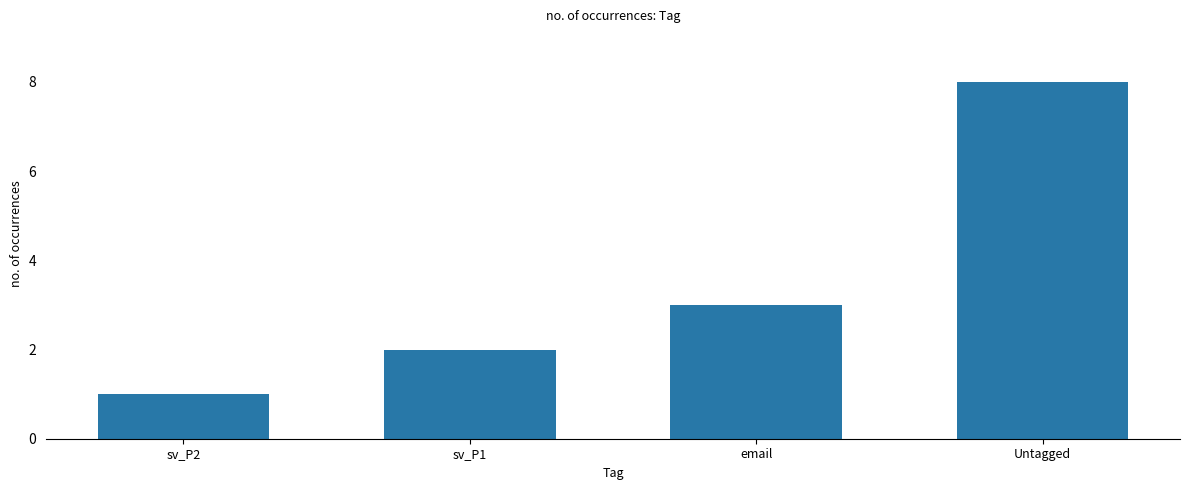

How many values are below 3?

2